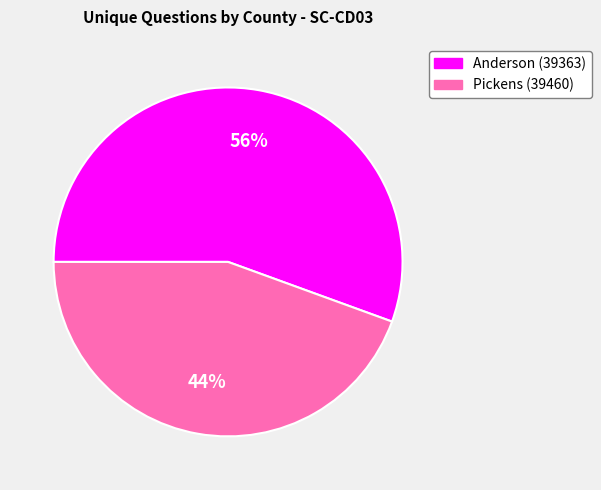

Combined, do Pickens (39460) and Anderson (39363) account for over 50%?

Yes